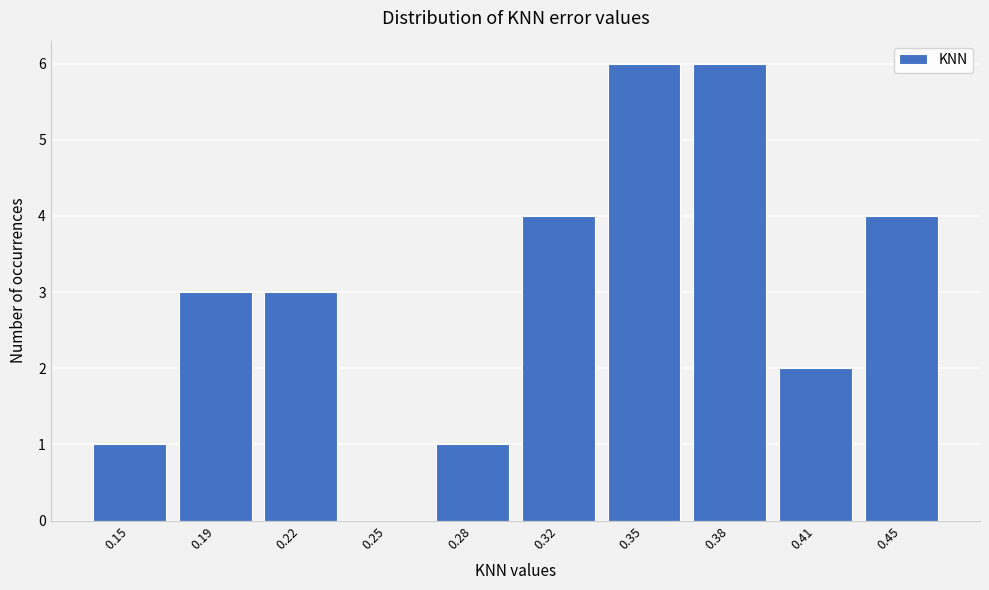

Reading right to left, what are all the values shown in this chart?

0.45=4	0.41=2	0.38=6	0.35=6	0.32=4	0.28=1	0.25=0	0.22=3	0.19=3	0.15=1